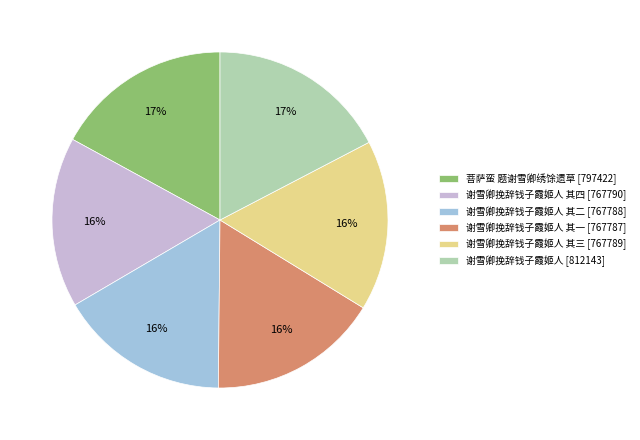

Which has a higher value, 谢雪卿挽辞钱子霞姬人 其三 [767789] or 谢雪卿挽辞钱子霞姬人 [812143]?

谢雪卿挽辞钱子霞姬人 [812143]